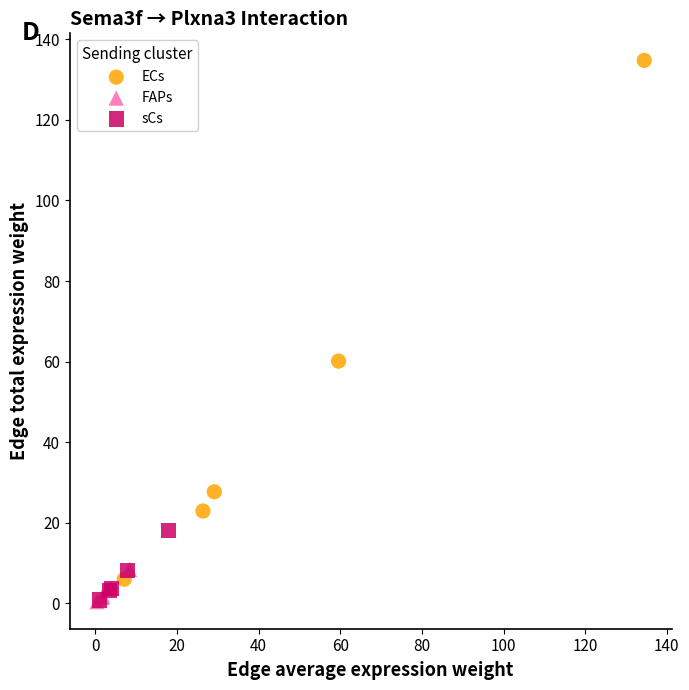

Which series has the largest Y range (max minus min)?

ECs